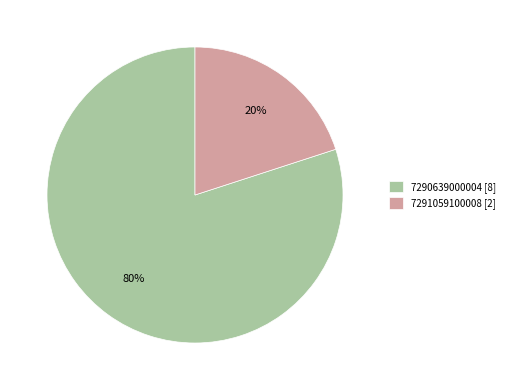

True or false: 7290639000004 accounts for 94% of the total.

False